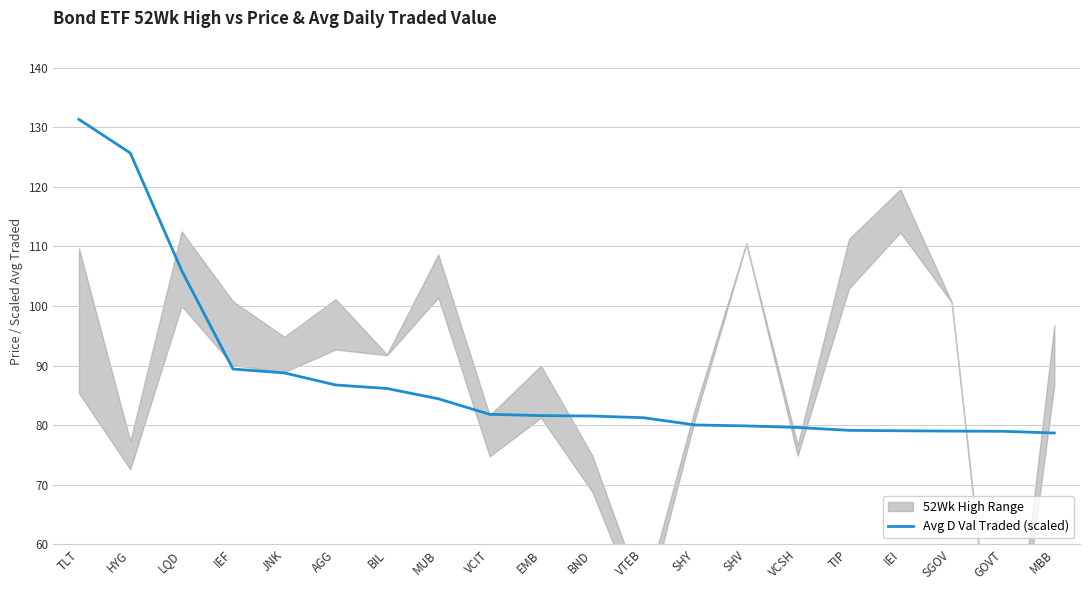

At which category does the chart reach its minimum across all series?

MBB